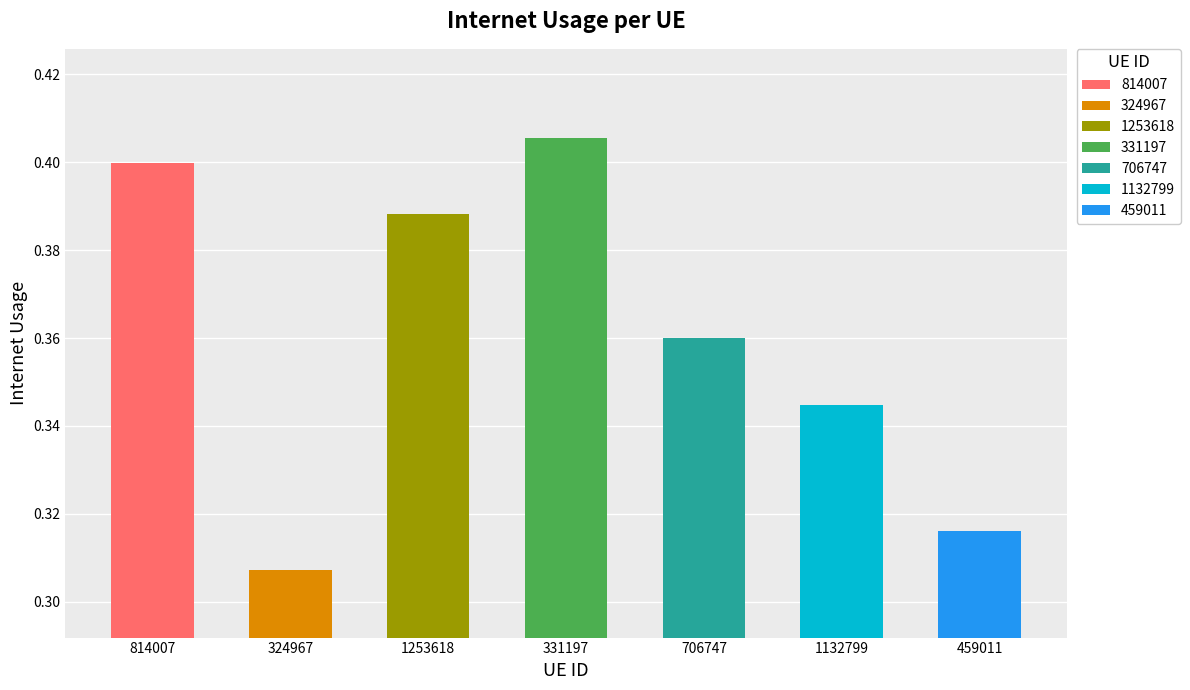

Does the chart contain any negative values?

No